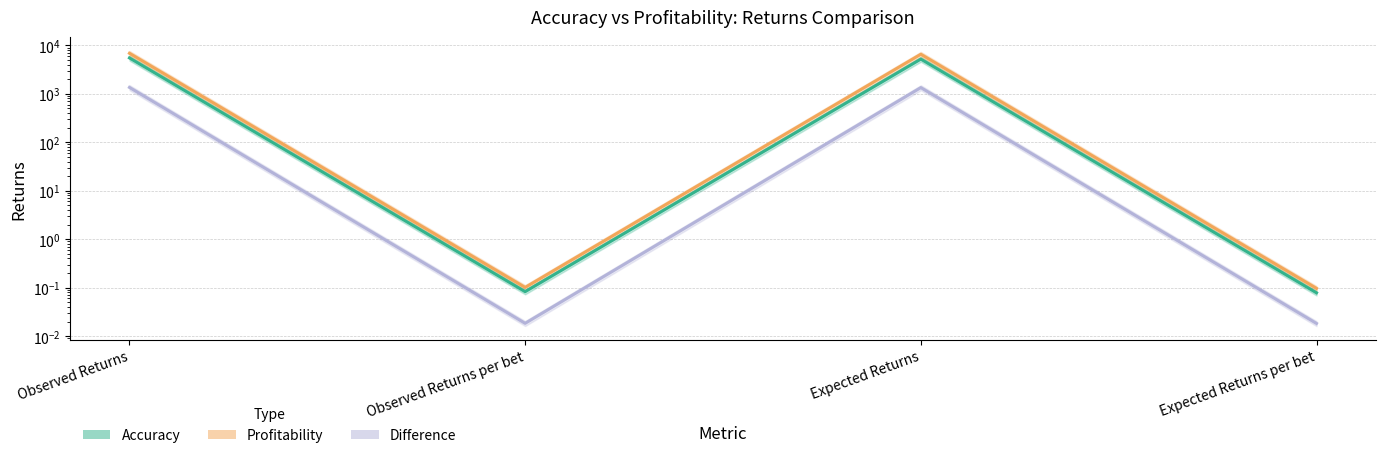

What is the value of the Accuracy point at the 3rd from the left?

5192.5